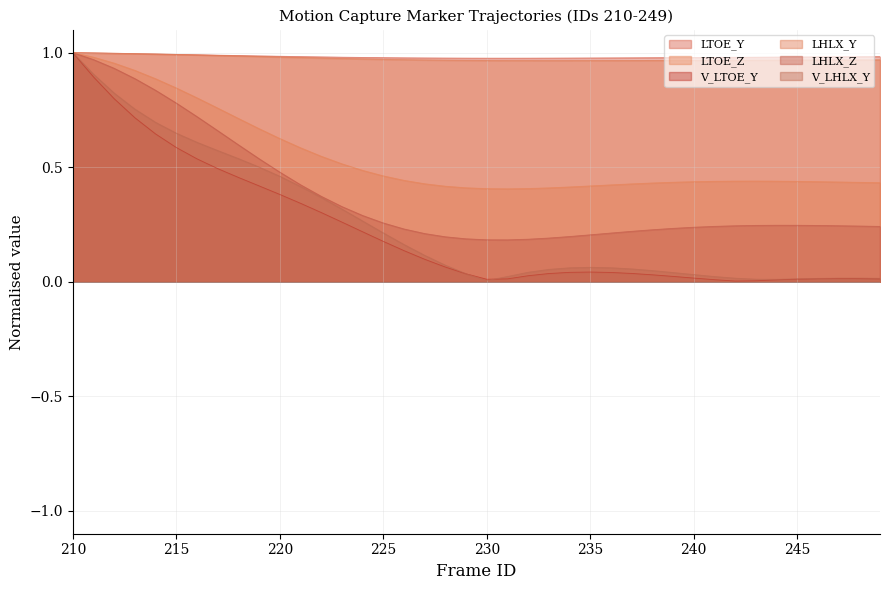

Reading right to left, transcribe all the data shown in this chart.

LTOE_Y: 1.0	1.0	1.0	1.0	1.0	1.0	1.0	1.0	1.0	1.0	1.0	1.0	1.0	1.0	1.0	1.0	1.0	1.0	1.0	1.0	1.0	1.0	1.0	1.0	1.0	1.0	1.0	1.0	1.0	1.0	1.0	1.0	1.0	1.0	1.0	1.0	1.0	1.0	1.0	1.0
LTOE_Z: 0.4	0.4	0.4	0.4	0.4	0.4	0.4	0.4	0.4	0.4	0.4	0.4	0.4	0.4	0.4	0.4	0.4	0.4	0.4	0.4	0.4	0.4	0.4	0.4	0.5	0.5	0.5	0.5	0.6	0.6	0.7	0.7	0.8	0.8	0.8	0.9	0.9	1.0	1.0	1.0
V_LTOE_Y: 0.0	0.0	0.0	0.0	0.0	0.0	0.0	0.0	0.0	0.0	0.0	0.0	0.0	0.0	0.0	0.0	0.0	0.0	0.0	0.0	0.0	0.1	0.1	0.1	0.2	0.2	0.3	0.3	0.3	0.4	0.4	0.5	0.5	0.5	0.6	0.6	0.7	0.8	0.9	1.0
LHLX_Y: 1.0	1.0	1.0	1.0	1.0	1.0	1.0	1.0	1.0	1.0	1.0	1.0	1.0	1.0	1.0	1.0	1.0	1.0	1.0	1.0	1.0	1.0	1.0	1.0	1.0	1.0	1.0	1.0	1.0	1.0	1.0	1.0	1.0	1.0	1.0	1.0	1.0	1.0	1.0	1.0
LHLX_Z: 0.2	0.2	0.2	0.2	0.2	0.2	0.2	0.2	0.2	0.2	0.2	0.2	0.2	0.2	0.2	0.2	0.2	0.2	0.2	0.2	0.2	0.2	0.2	0.2	0.3	0.3	0.3	0.4	0.4	0.5	0.5	0.6	0.7	0.7	0.8	0.8	0.9	0.9	1.0	1.0
V_LHLX_Y: 0.0	0.0	0.0	0.0	0.0	0.0	0.0	0.0	0.0	0.0	0.0	0.0	0.1	0.1	0.1	0.1	0.1	0.0	0.0	0.0	0.0	0.1	0.1	0.2	0.2	0.3	0.3	0.4	0.4	0.5	0.5	0.5	0.6	0.6	0.6	0.7	0.8	0.8	0.9	1.0